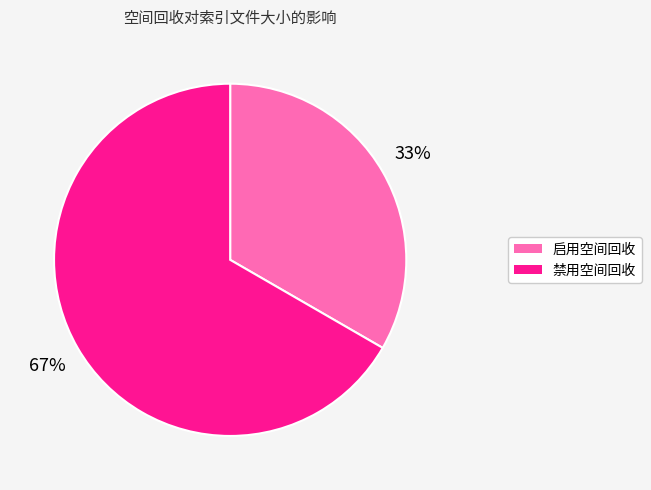

Which category accounts for the majority?

禁用空间回收